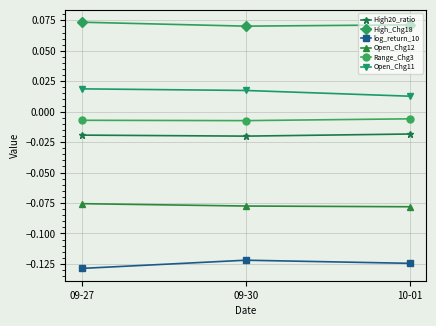

What position from the left is 09-30?

2